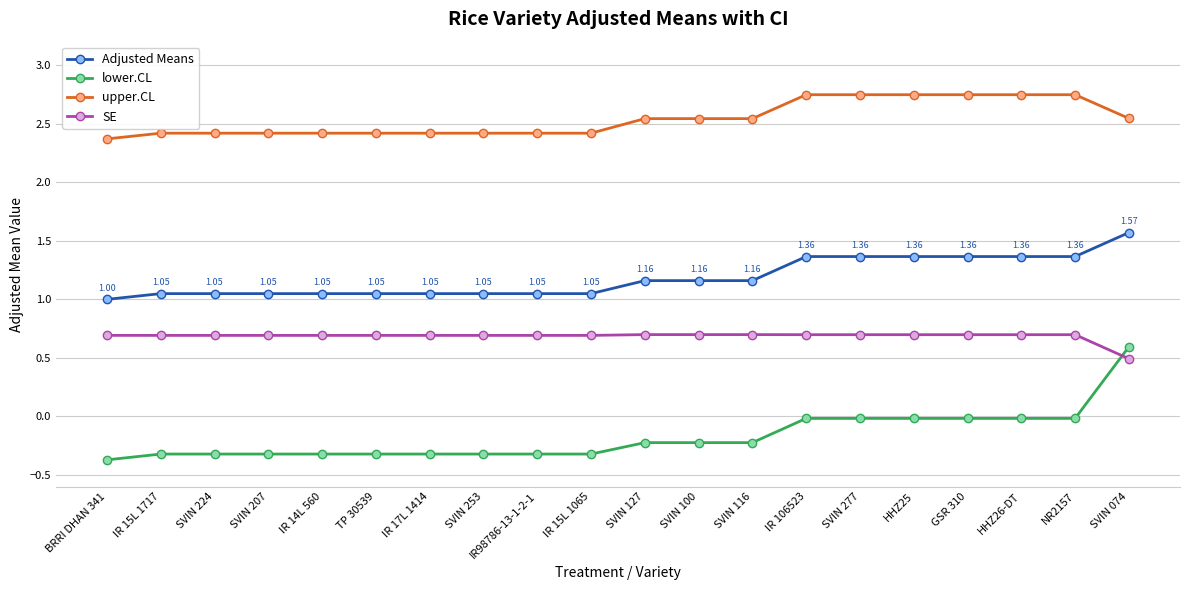

At BRRI DHAN 341, list the series in order from smallest to largest.

lower.CL, SE, Adjusted Means, upper.CL